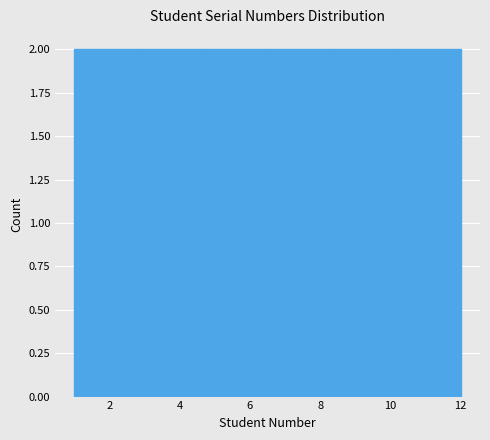

Reading left to right, transcribe this chart: for each bar, give the range it covers on the x-axis and its height. Neither the bar edges nor the heights are printed on the chart, so give them approximately, as read against the axes.

1.0 to 2.8: 2
2.8 to 4.6: 2
4.6 to 6.6: 2
6.6 to 8.4: 2
8.4 to 10.2: 2
10.2 to 12.0: 2